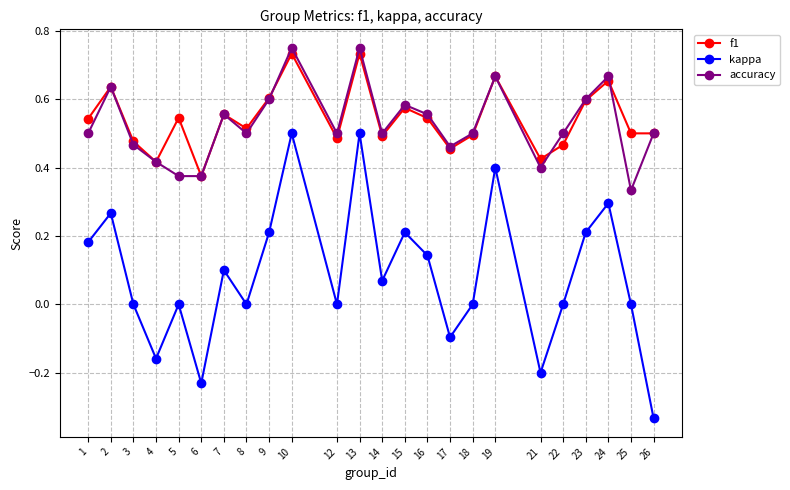

Which series has the widest spread of values?

kappa